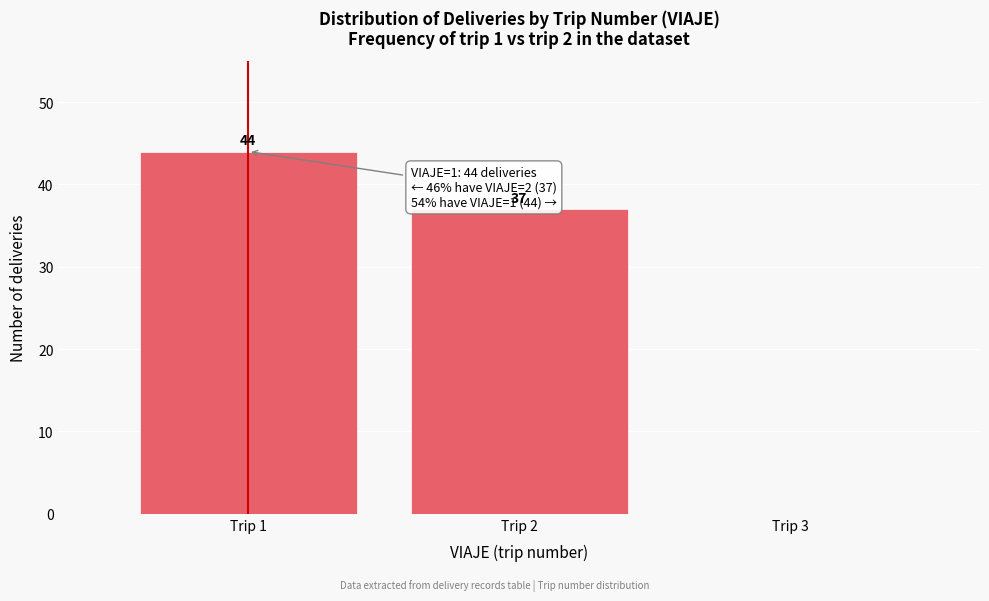

Which range on the x-axis has the tallest bar?

0.5 to 1.5